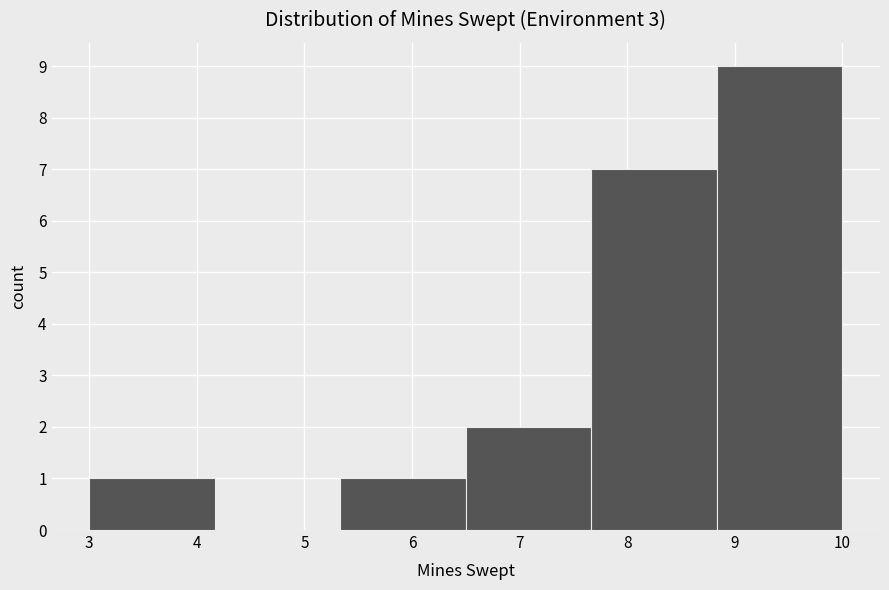

Reading left to right, transcribe this chart: for each bar, give the range it covers on the x-axis and its height. Neither the bar edges nor the heights are printed on the chart, so give them approximately, as read against the axes.

3.0 to 4.2: 1
4.2 to 5.3: 0
5.3 to 6.5: 1
6.5 to 7.7: 2
7.7 to 8.8: 7
8.8 to 10.0: 9